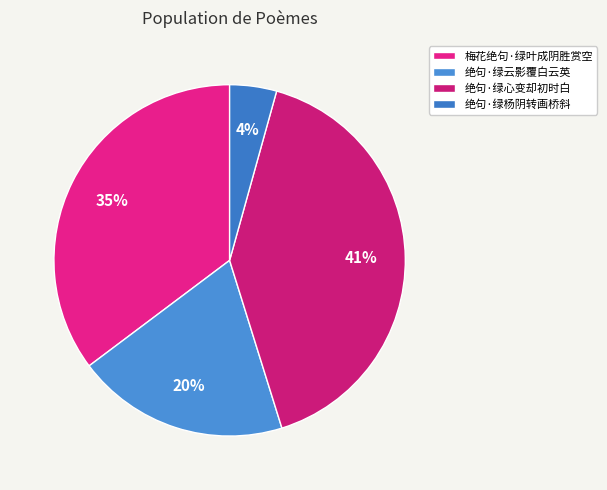

Is it true that 梅花绝句·绿叶成阴胜赏空 is 35% of the pie?

True